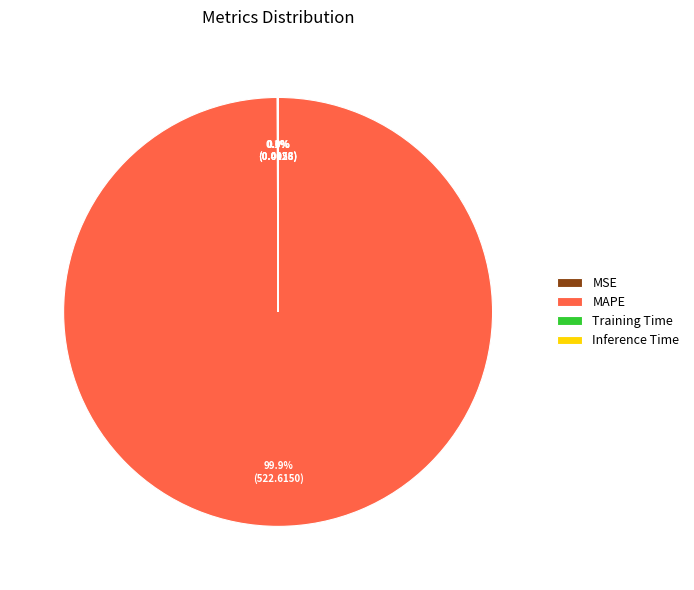

Which category has the biggest portion of the pie?

MAPE